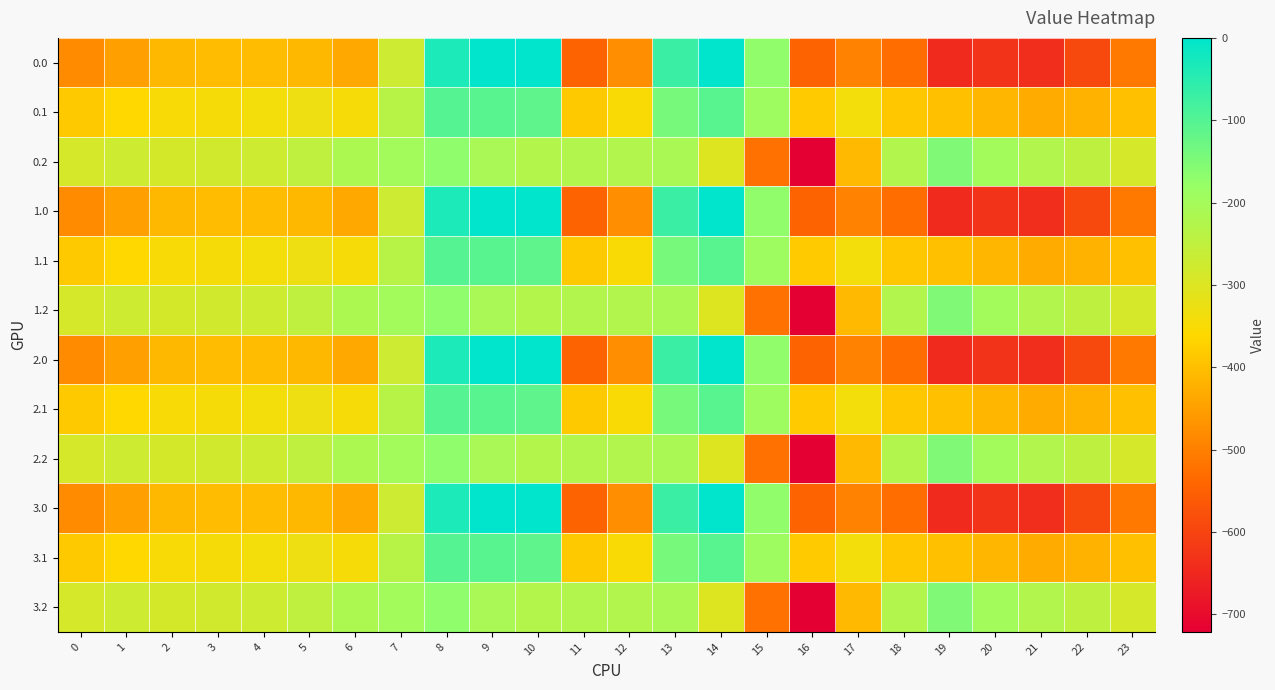

Rank the series at 22 from lowest to highest value.

0.0, 1.0, 2.0, 3.0, 0.1, 1.1, 2.1, 3.1, 0.2, 1.2, 2.2, 3.2